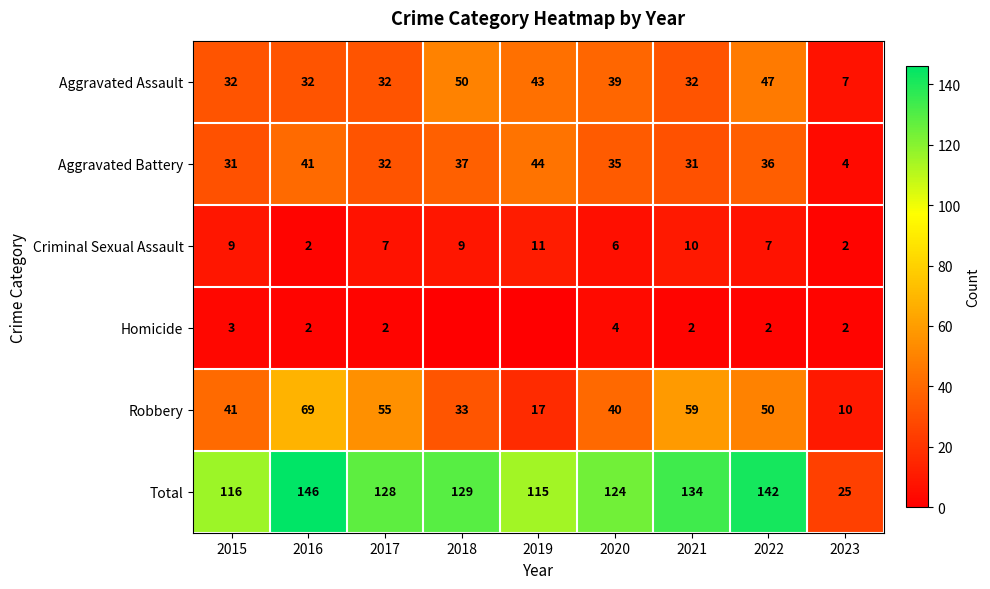

What is the lowest value of the Aggravated Battery series?

4